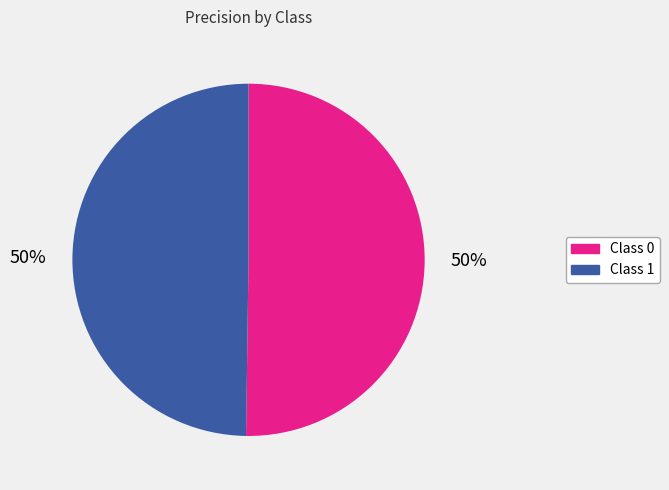

To the nearest percent, what is the average slice percentage?

50%